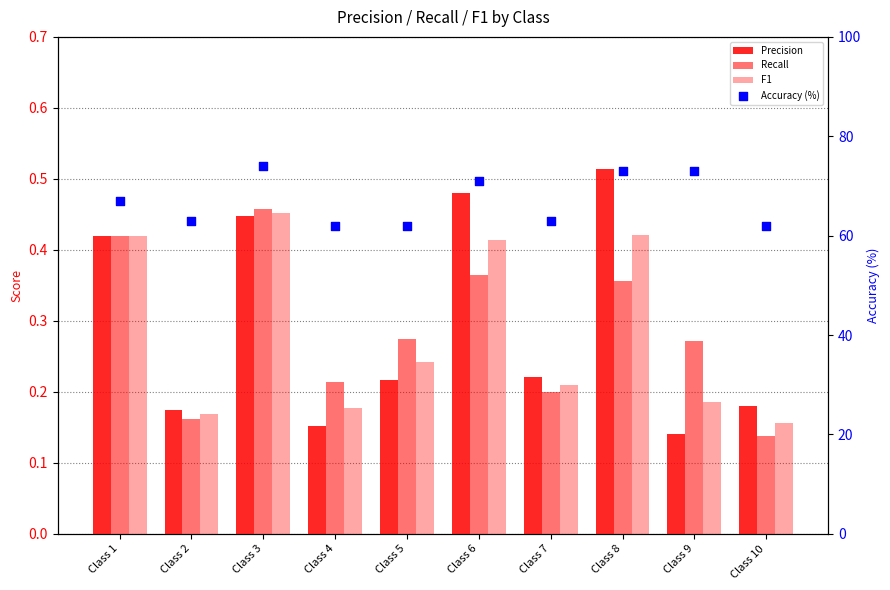

At which category is the sum across all series the highest?

Class 3